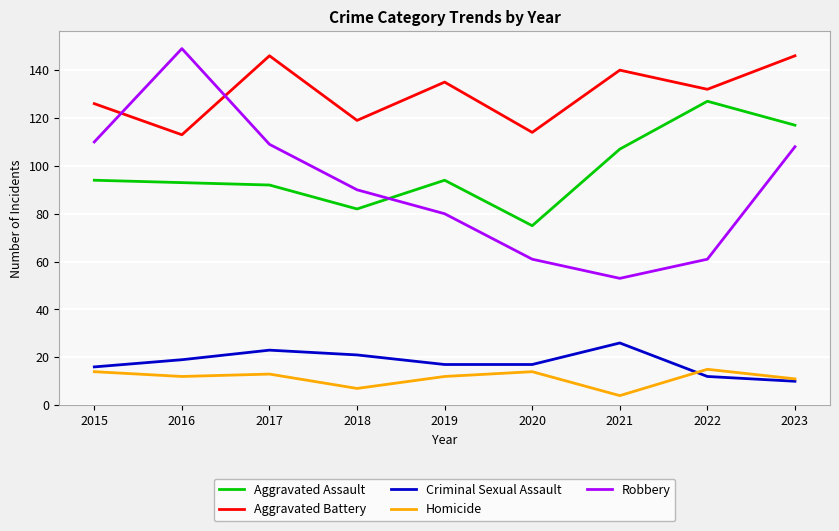

Which series has the widest spread of values?

Robbery